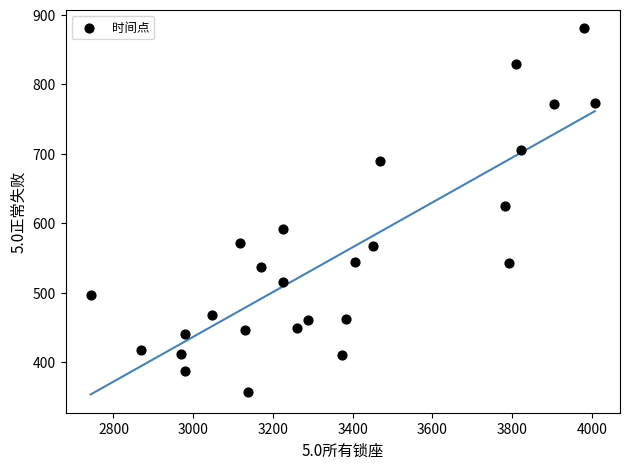

What is the range of X values (max minus min)?

1264